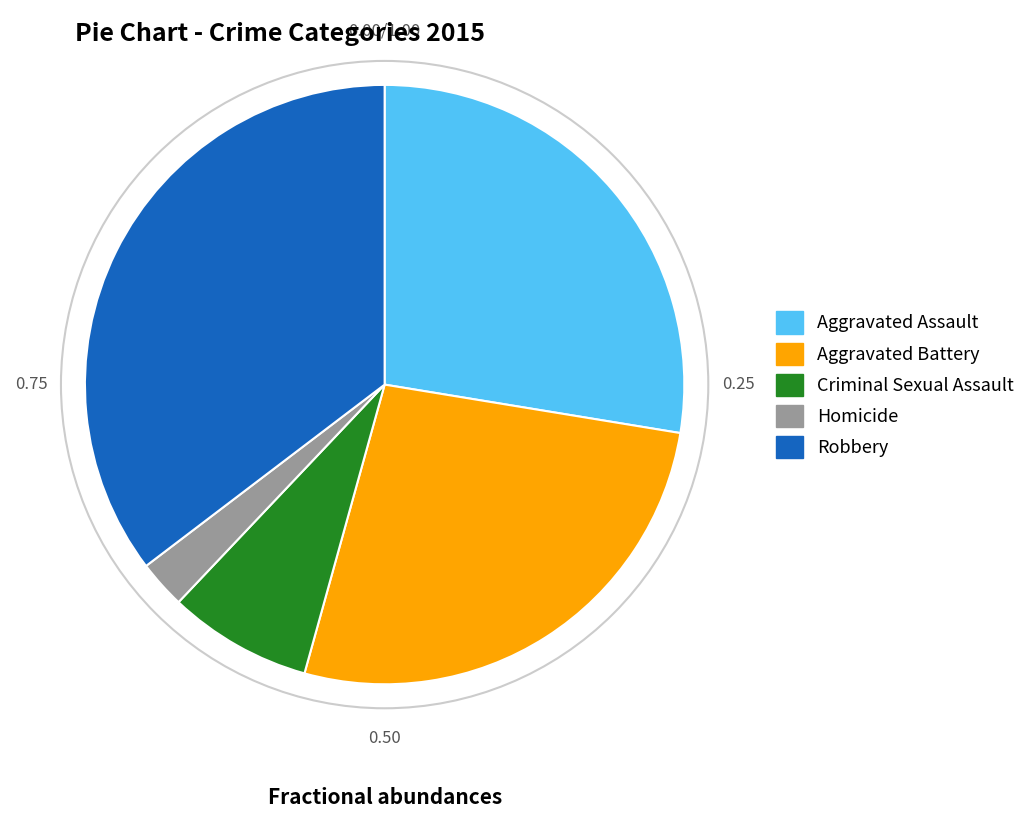

Which has a higher value, Criminal Sexual Assault or Homicide?

Criminal Sexual Assault